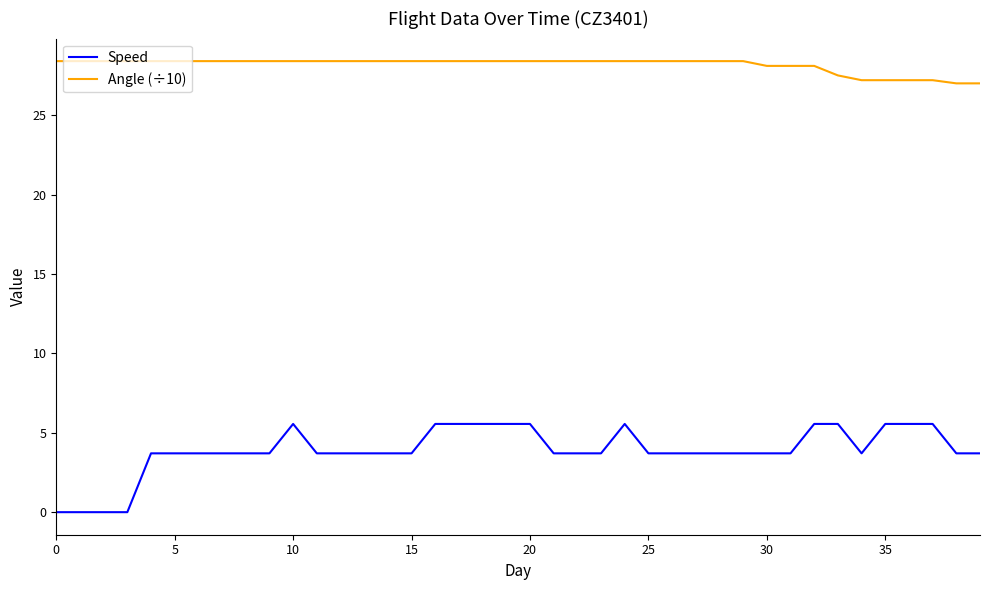

True or false: Angle (÷10) and Speed cross at least once.

False